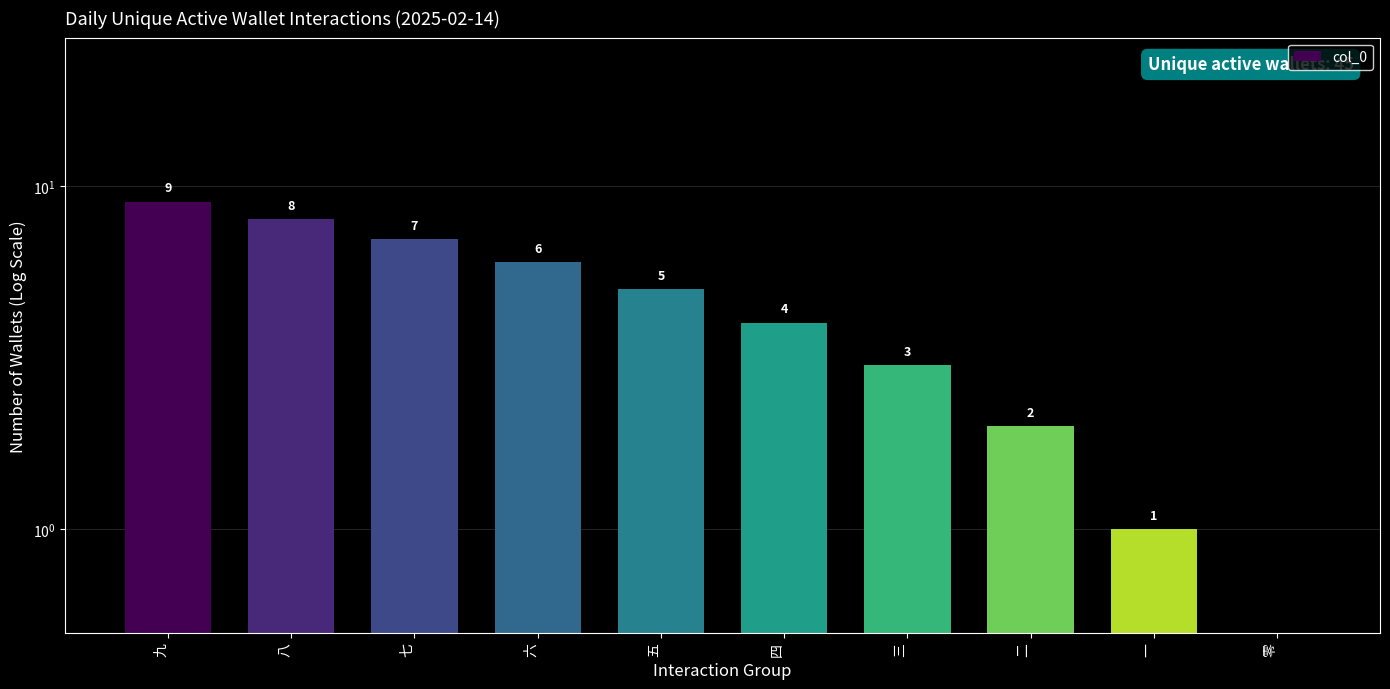

List the labels in order of value, smallest first.

零, 一, 二, 三, 四, 五, 六, 七, 八, 九